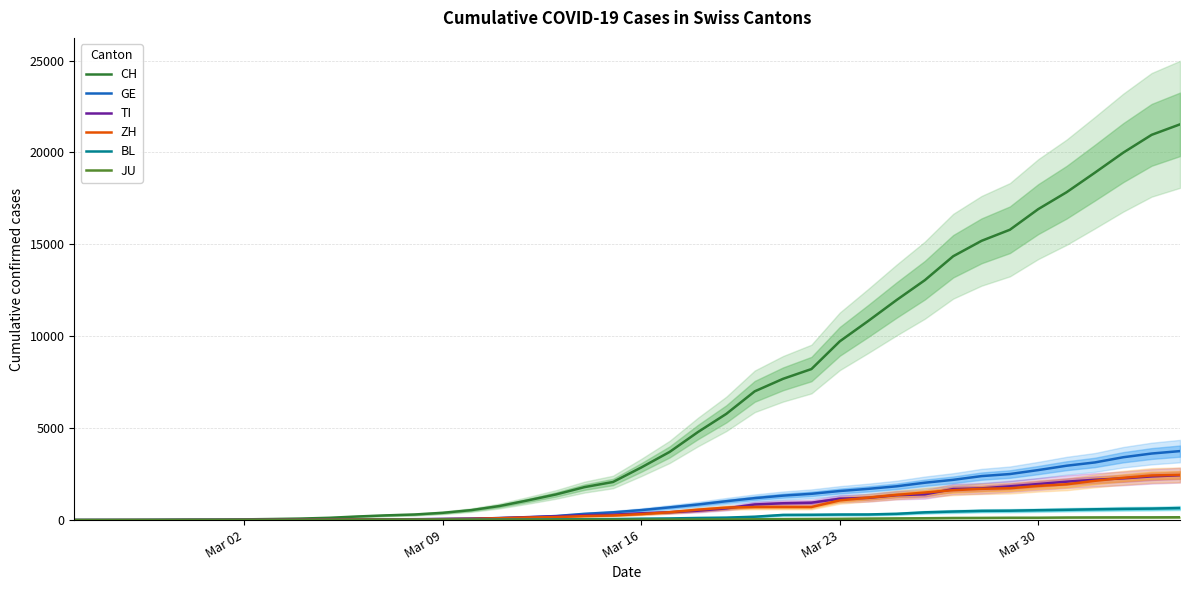

True or false: BL has more than 1 points higher than both neighbors.

False